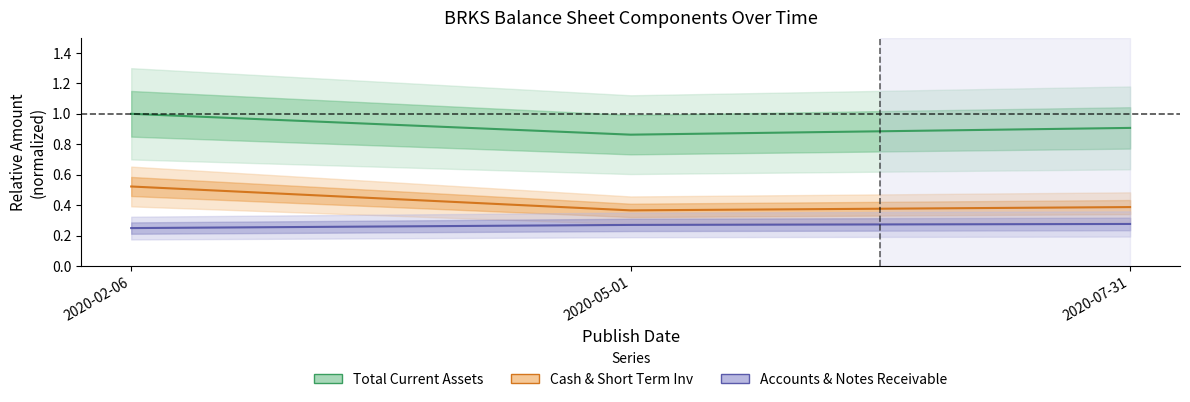

What is the difference between the maximum and second lowest values in the Cash, Cash Equivalents & Short Term Inv series?

0.1